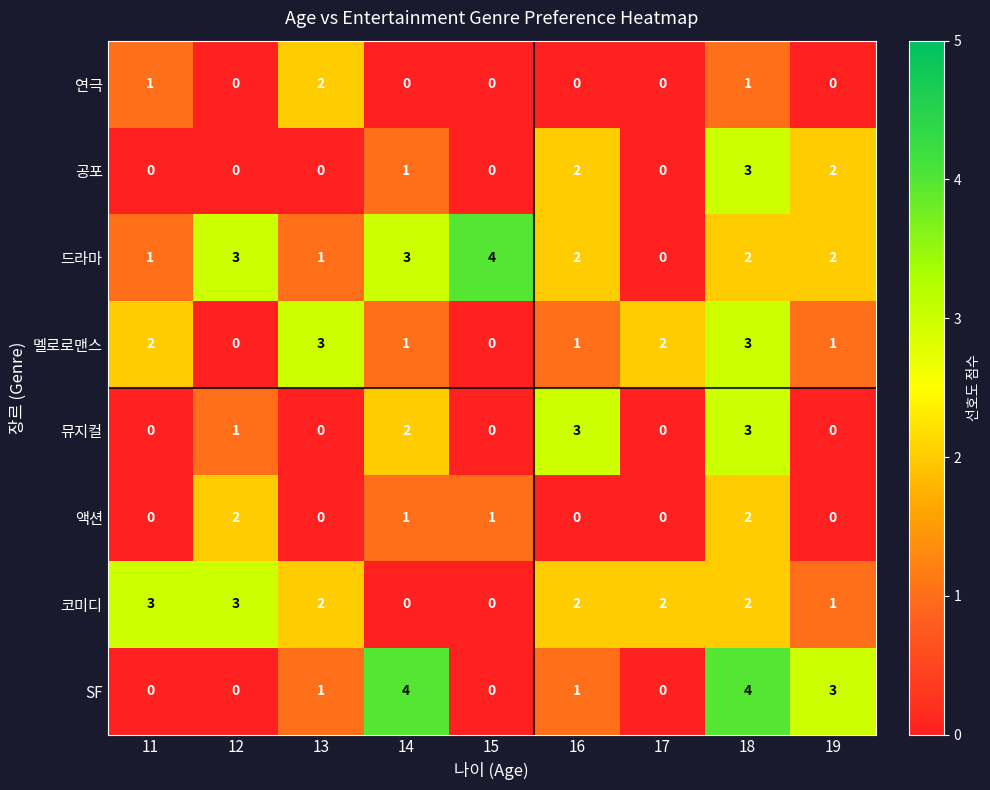

How many categories are shown in the chart?

9